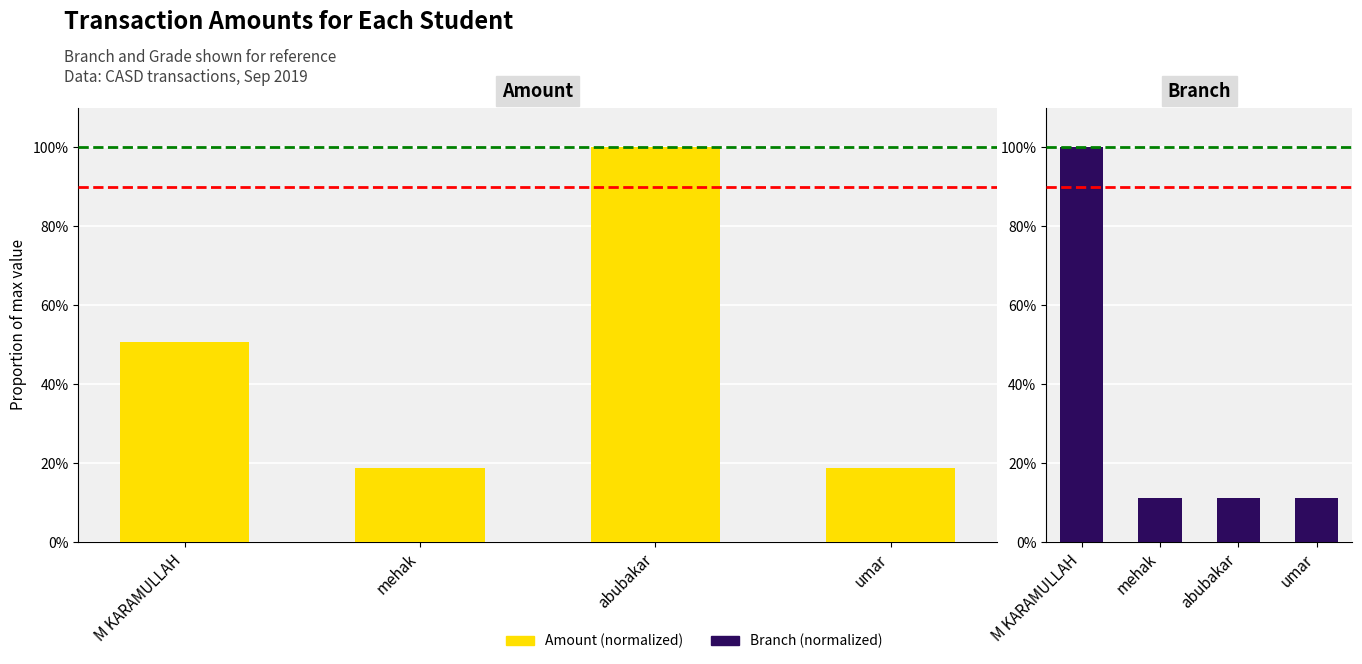

What is the label of the 3rd bar from the left?

abubakar